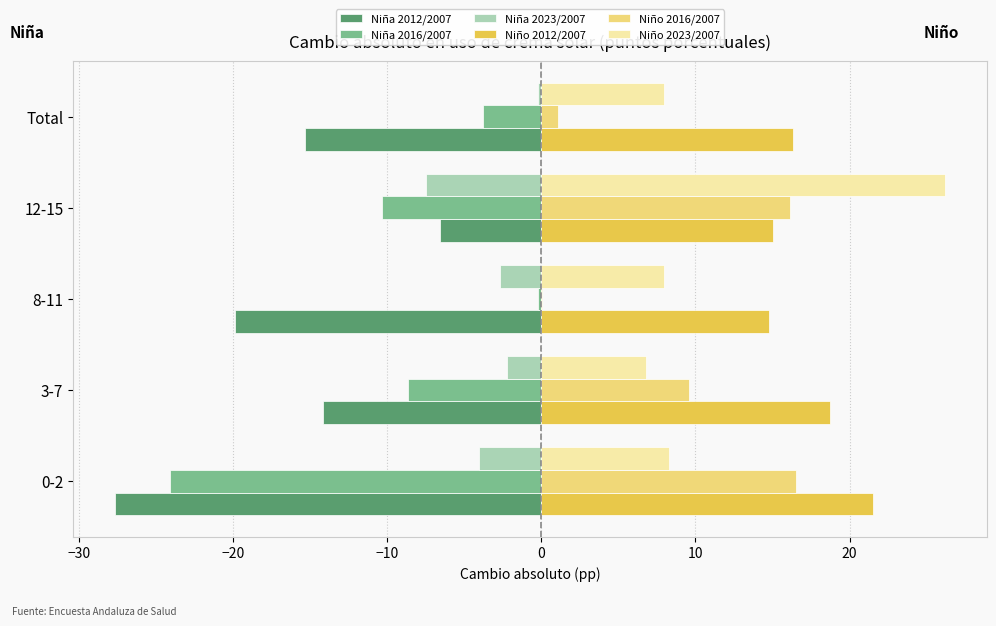

Which category has the highest value across all series?

12-15